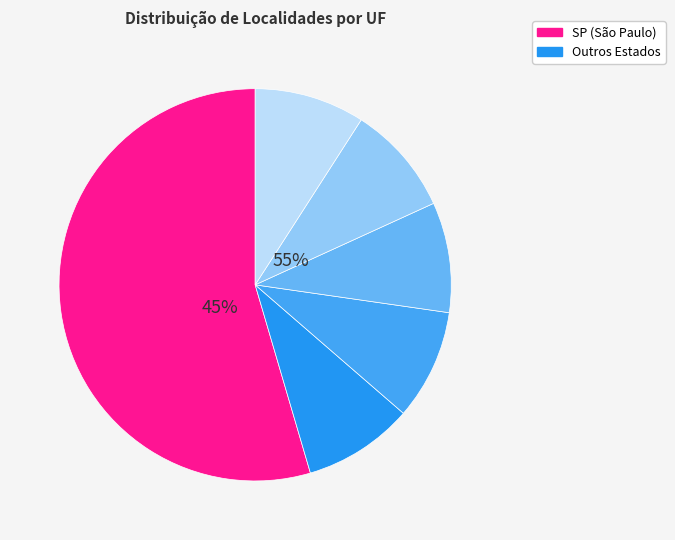

What percentage is the SP slice, to the nearest percent?

55%